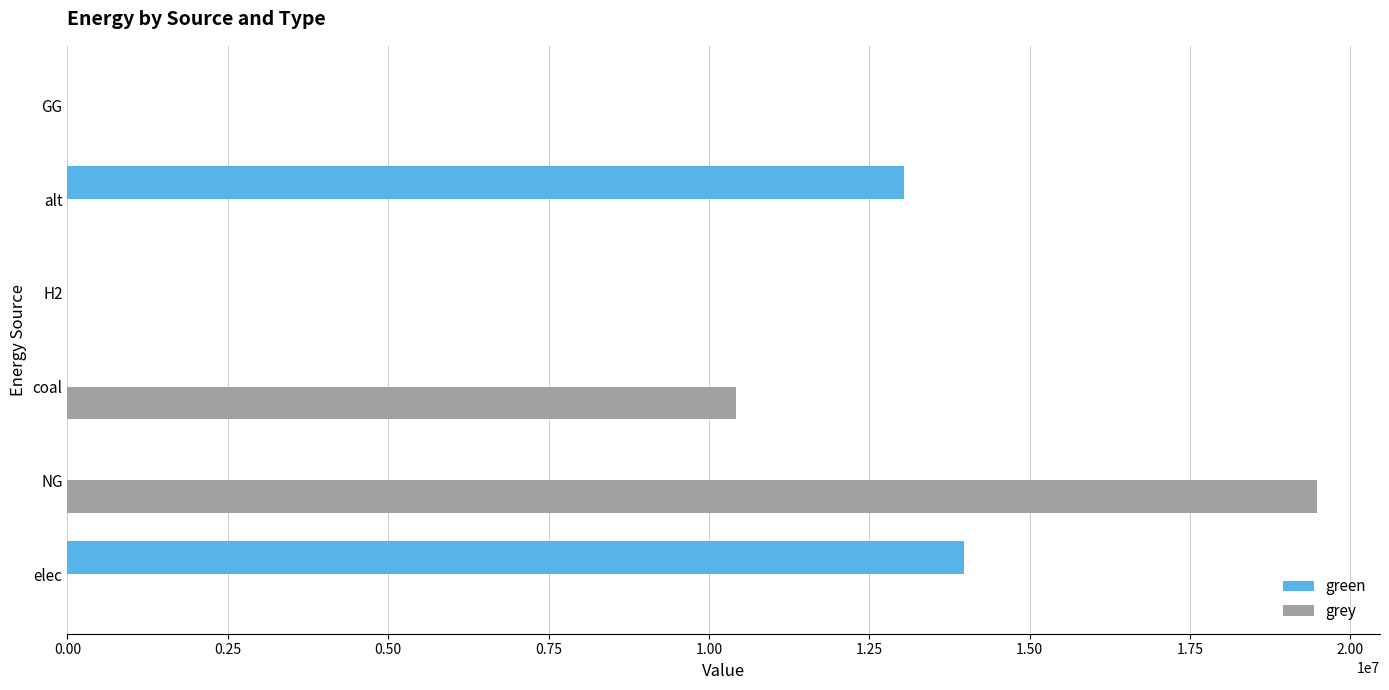

Is the value of green at NG greater than the value of grey at NG?

No